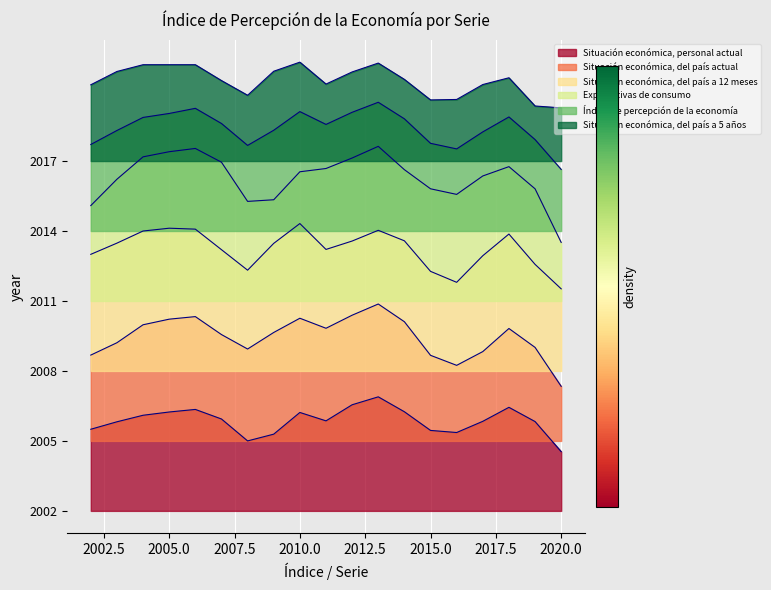

What is the approximate value of Índice de percepción de la economía at 2014?

168.1